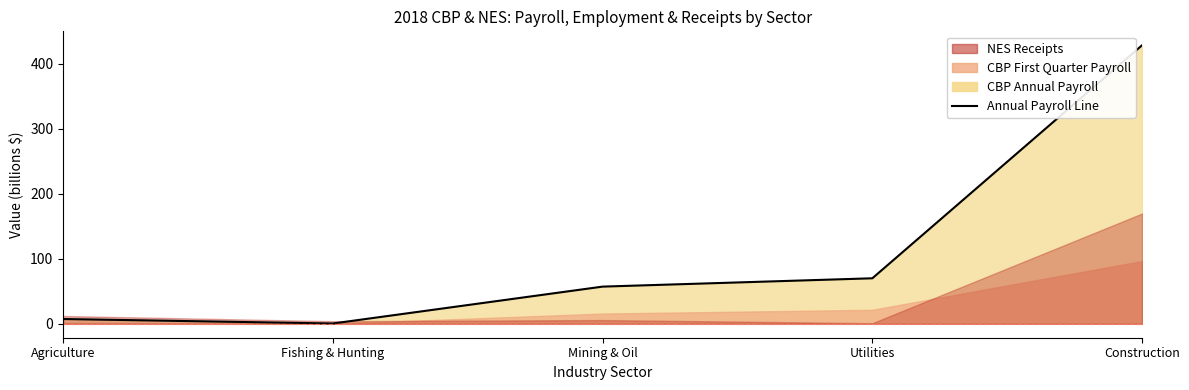

True or false: the data shows 43.7 at Utilities.

False